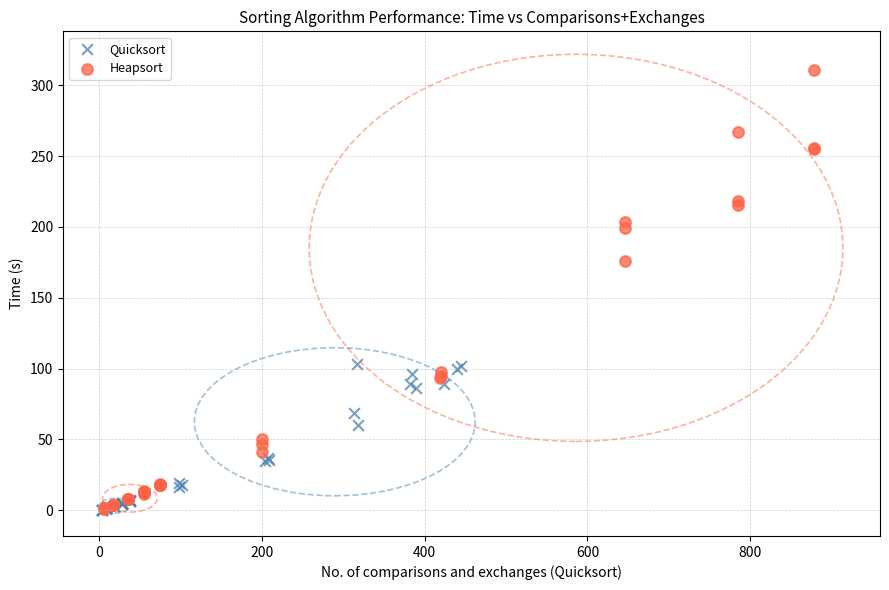

Which series contains the highest Y value?

Heapsort